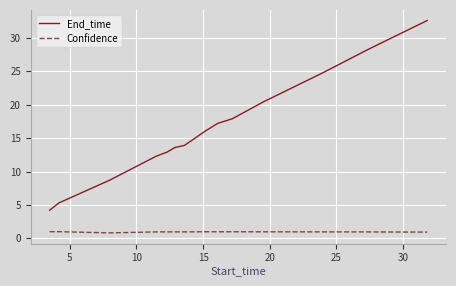

True or false: Confidence and End_time cross at least once.

False